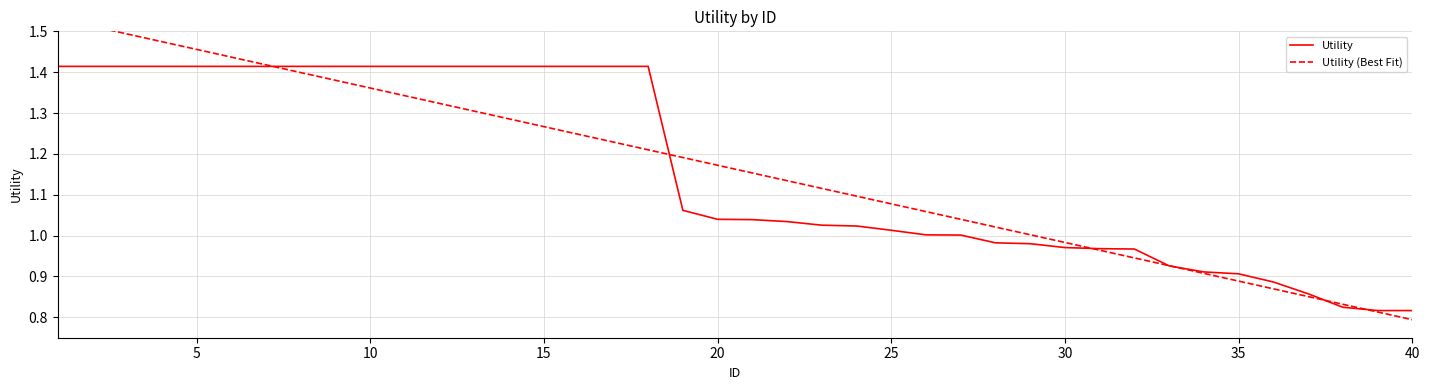

Is it true that Utility (Best Fit) equals 1.9 at 25?

False